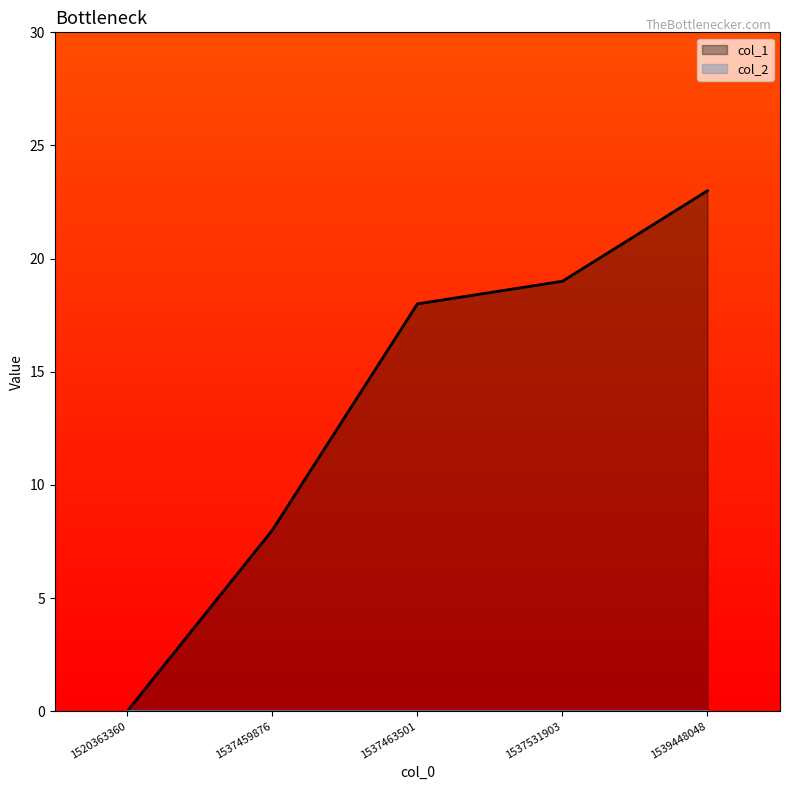

What is the average value?

14